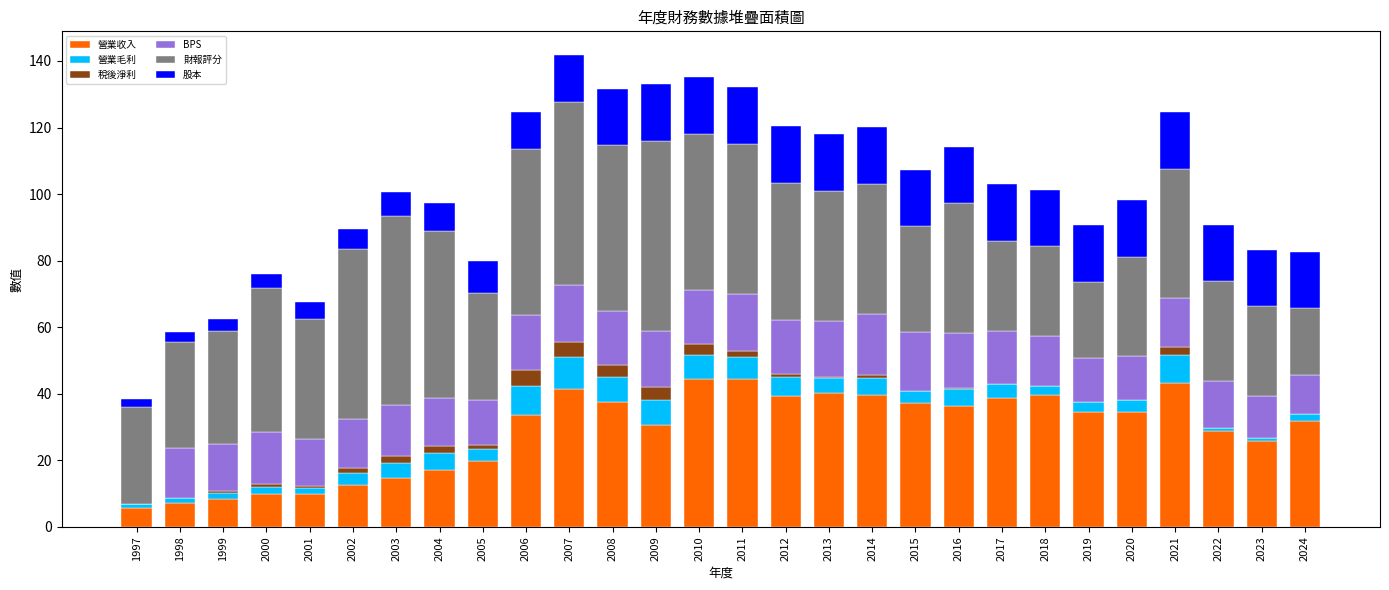

Are the bars grouped side by side (vs. stacked)?

No